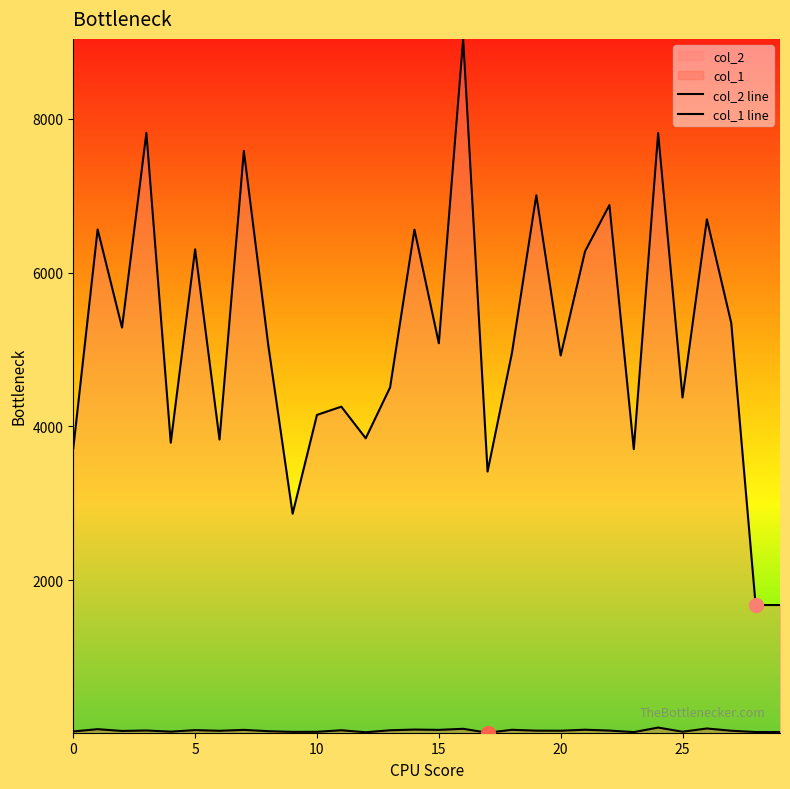

At 24, list the series in order from largest to smallest.

col_2 line, col_1 line